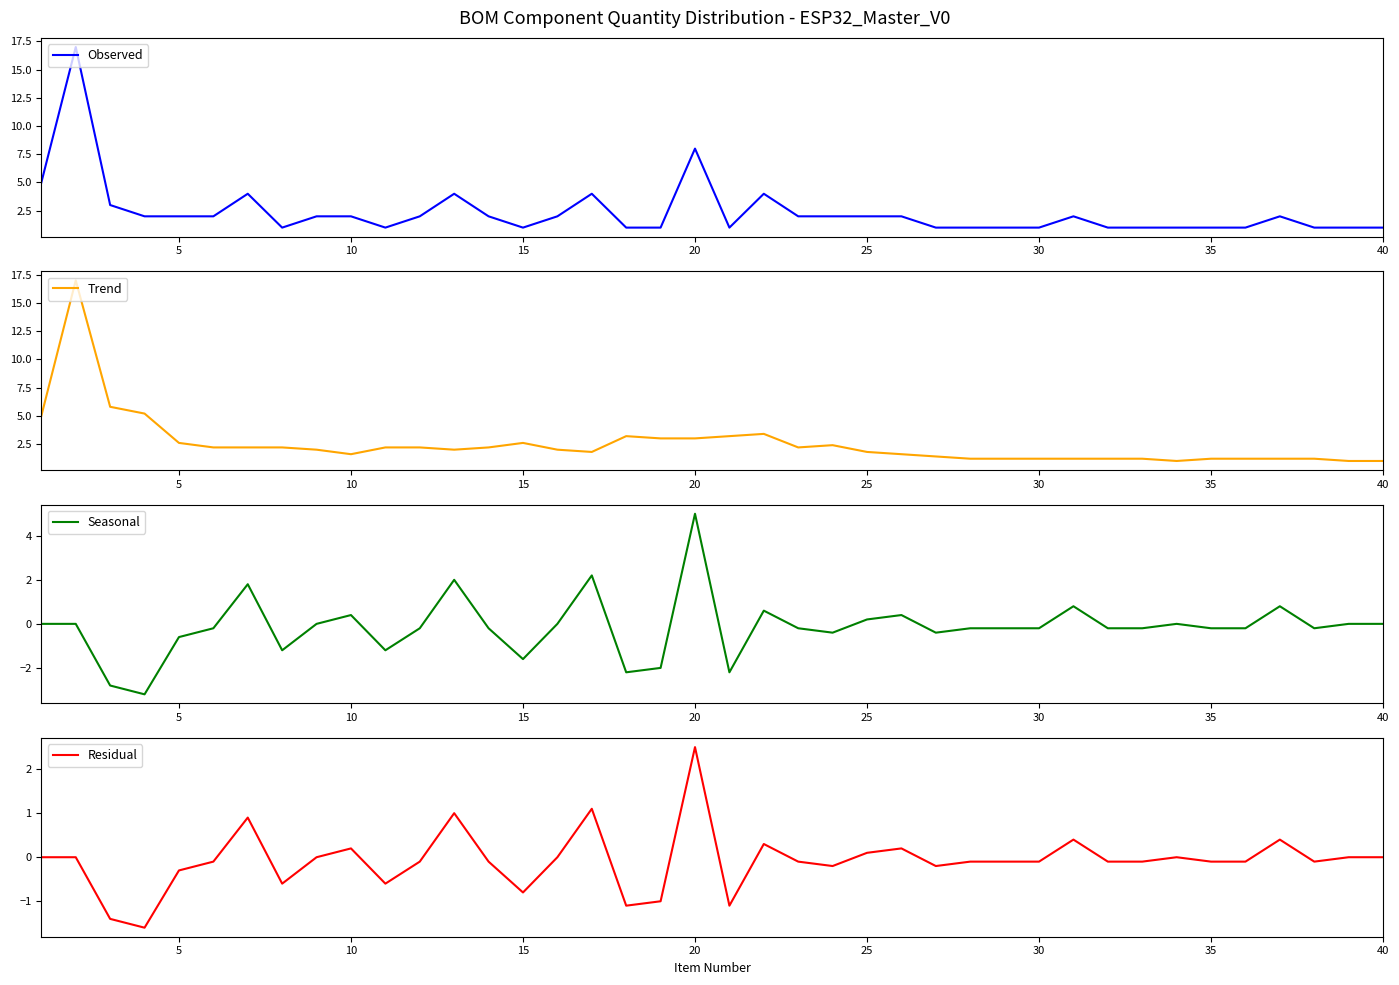

What is the highest value of the Seasonal series?

5.0